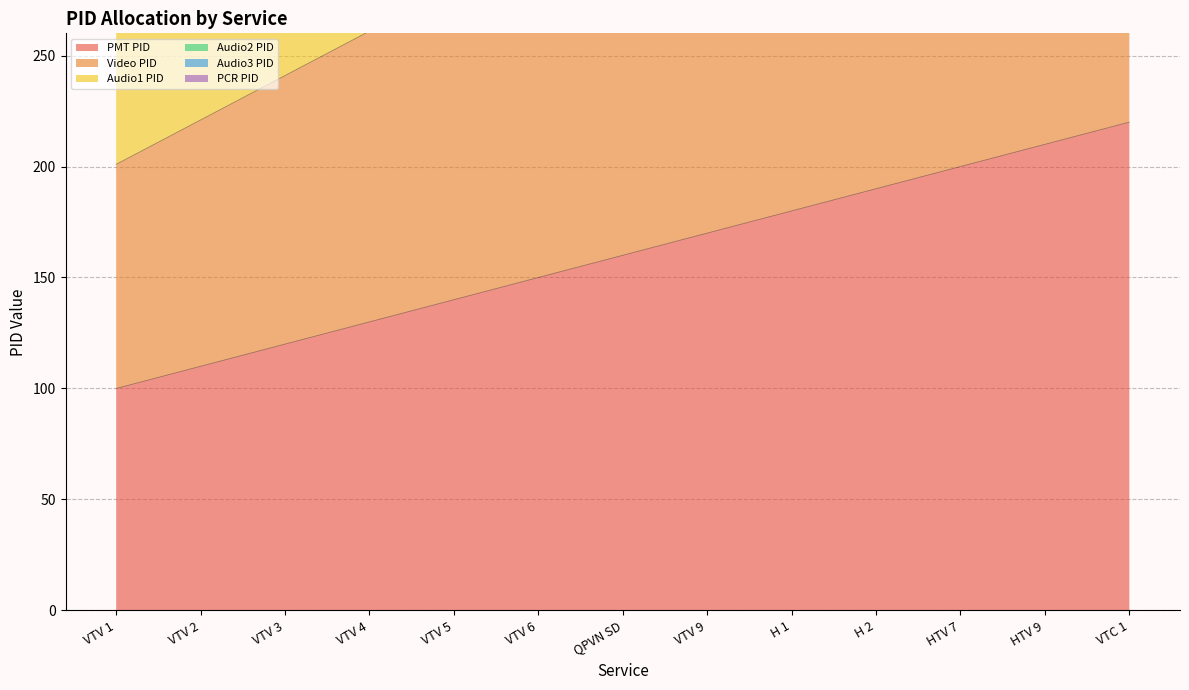

What are all the series names shown in the legend?

PMT PID, Video PID, Audio1 PID, Audio2 PID, Audio3 PID, PCR PID